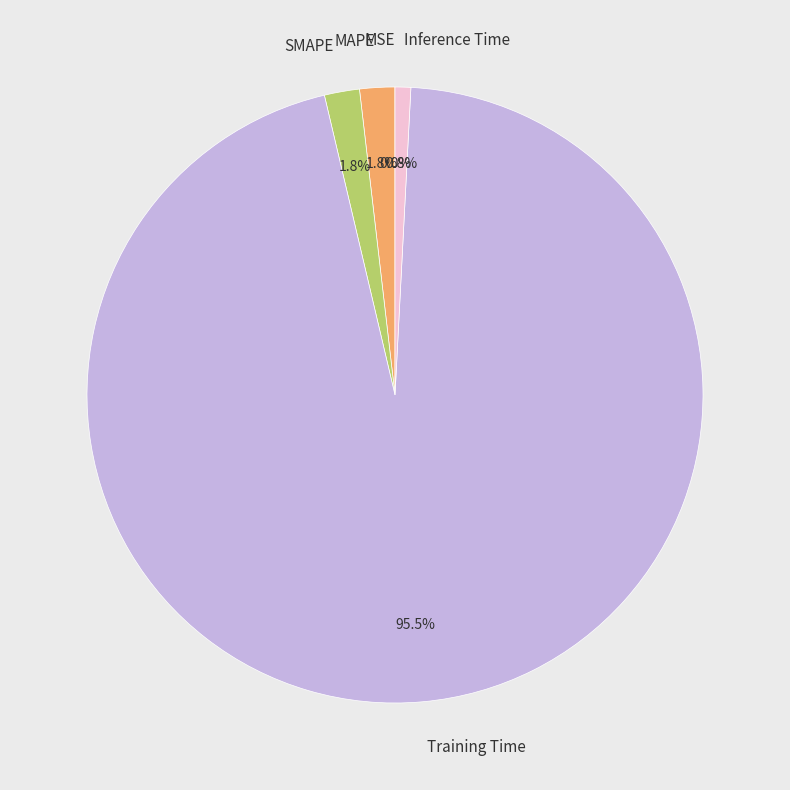

Does SMAPE represent more than half of the total?

No